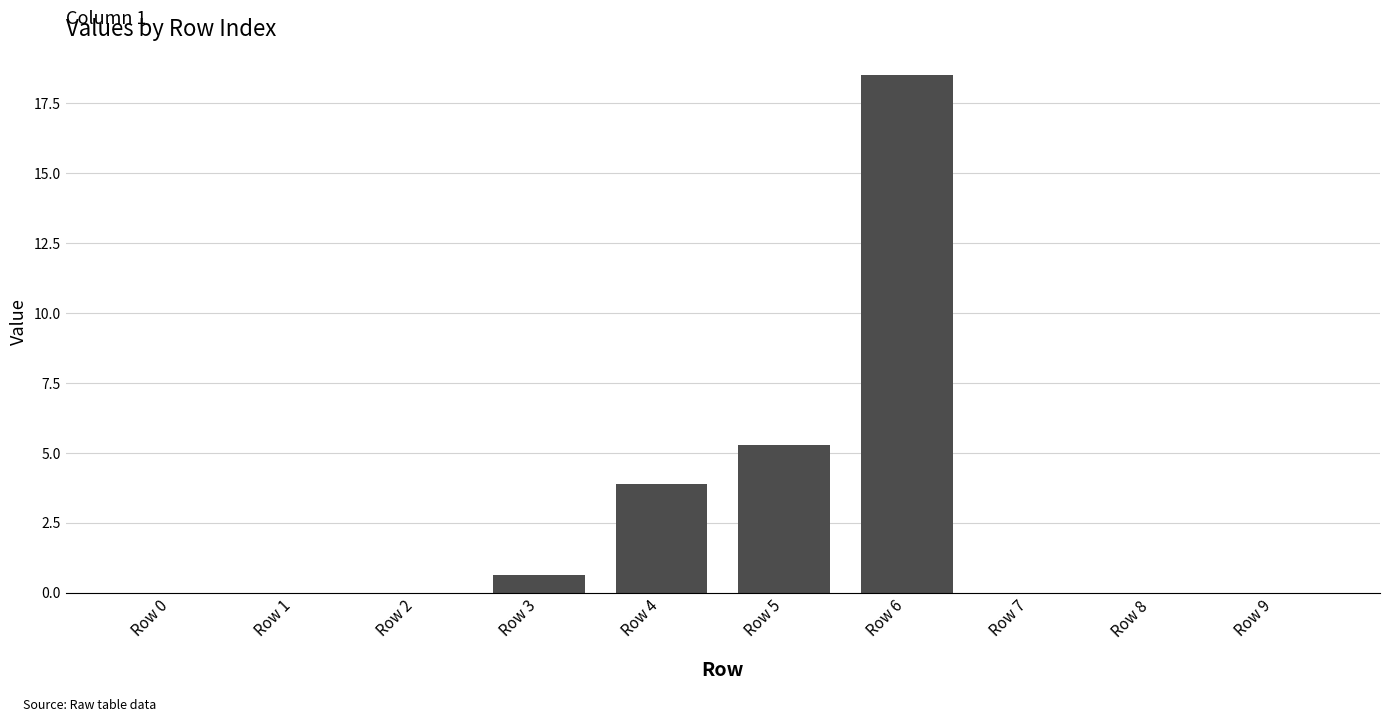

At which label is the value closest to 9?

Row 5